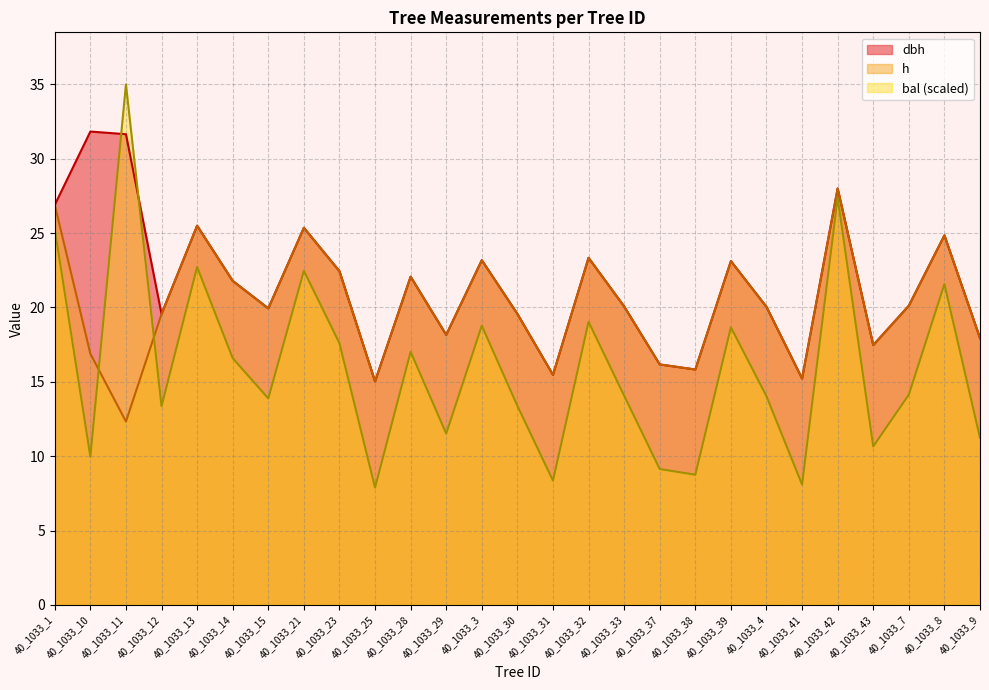

Reading left to right, transcribe all the data shown in this chart.

dbh: 26.9	31.8	31.6	19.6	25.5	21.8	19.9	25.4	22.4	15.0	22.1	18.2	23.2	19.6	15.5	23.3	20.1	16.2	15.8	23.1	20.0	15.2	28.0	17.5	20.1	24.9	17.9
h: 26.9	16.9	12.3	19.6	25.5	21.8	19.9	25.4	22.4	15.0	22.1	18.2	23.2	19.6	15.5	23.3	20.1	16.2	15.8	23.1	20.0	15.2	28.0	17.5	20.1	24.9	17.9
bal: 25.3	10.0	35.0	13.4	22.7	16.6	13.9	22.5	17.6	7.9	17.0	11.5	18.8	13.4	8.4	19.0	14.1	9.1	8.8	18.7	14.0	8.1	27.4	10.7	14.1	21.6	11.2